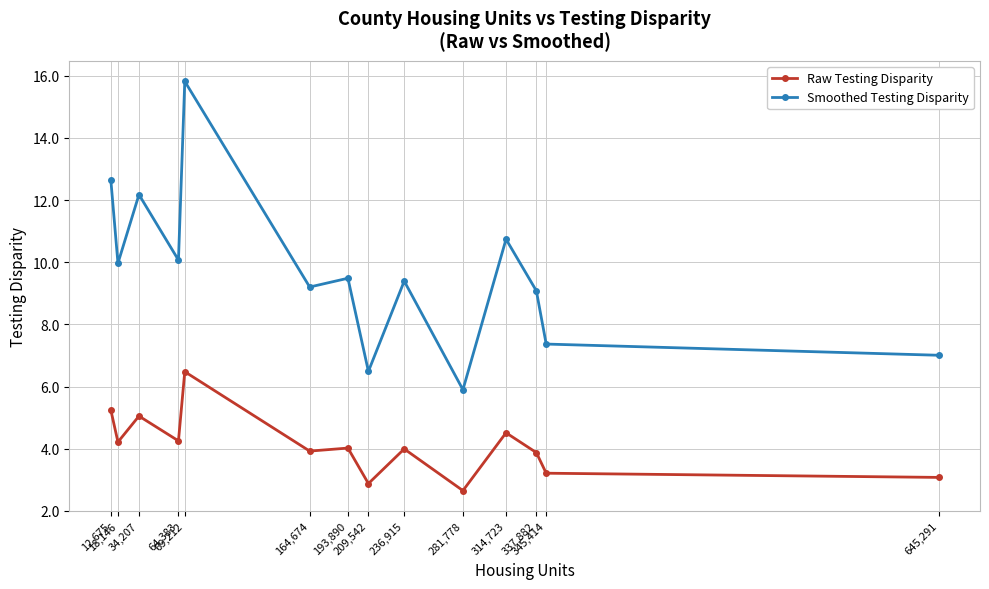

Is this an area chart (filled region under the line)?

No